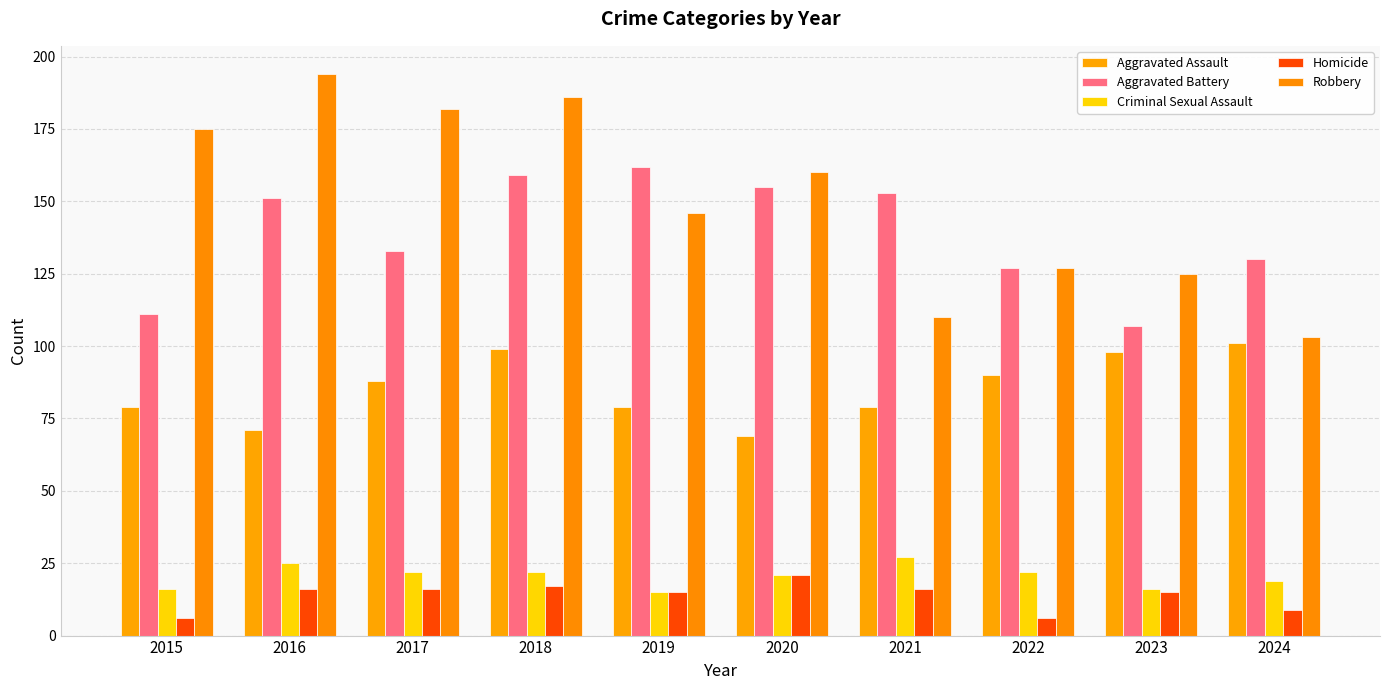

What is the average value of the Criminal Sexual Assault series?

20